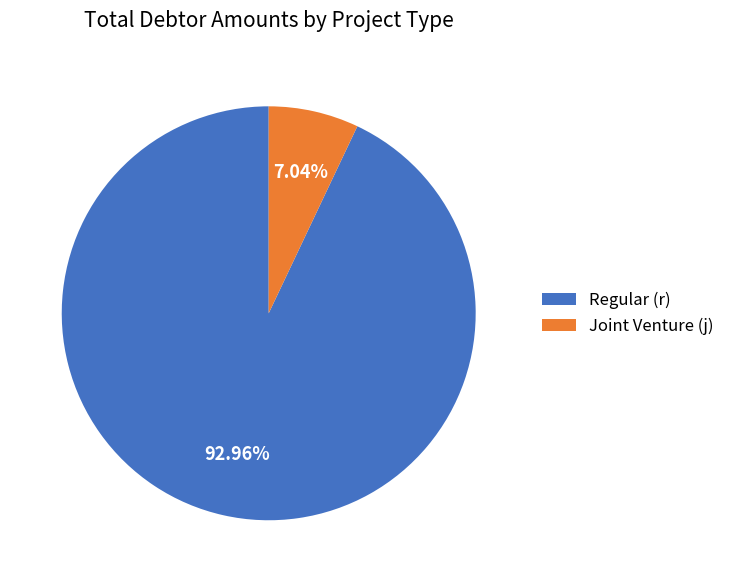

Which has a higher value, Regular (r) or Joint Venture (j)?

Regular (r)